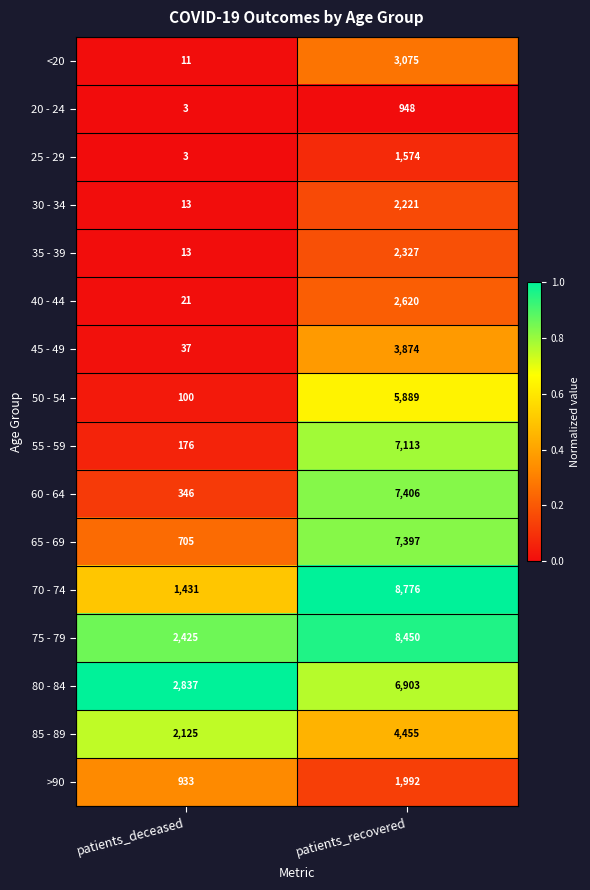

What is the total value across all series at patients_recovered?

75020